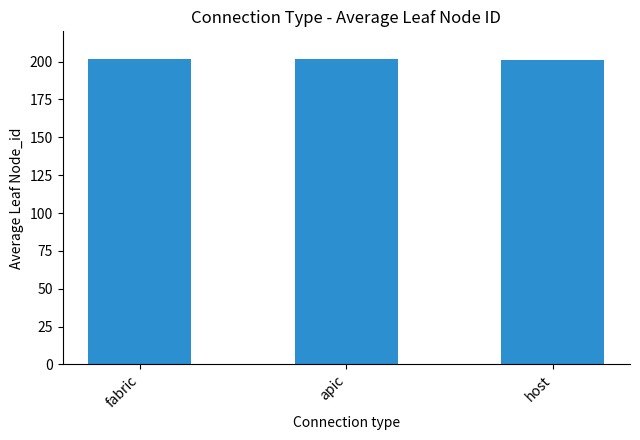

What position from the right is host?

1